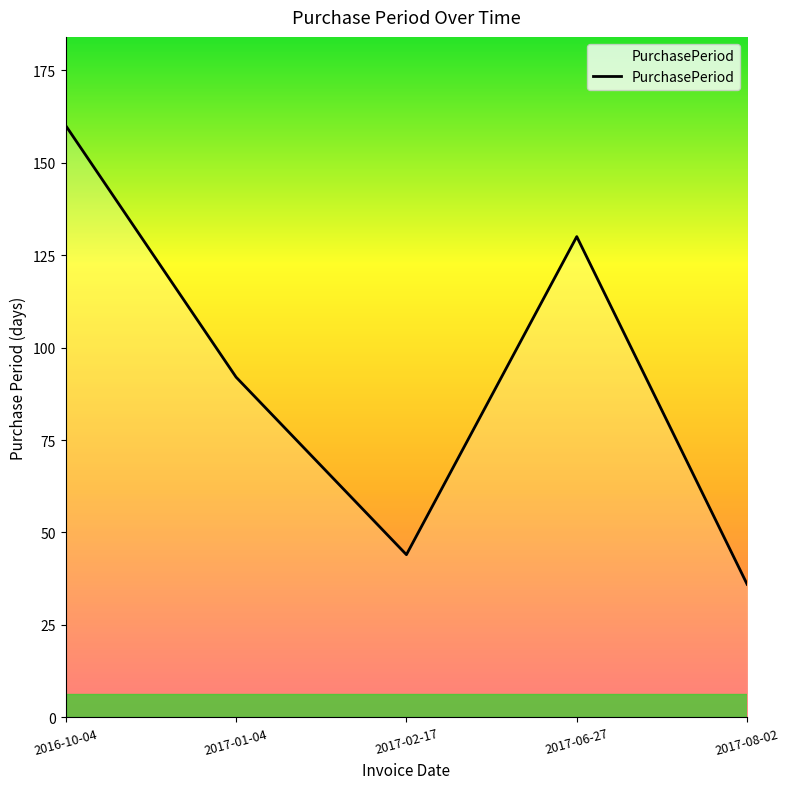

Approximately how many times larger is the value at 2017-01-04 compared to 2017-06-27?

0.7